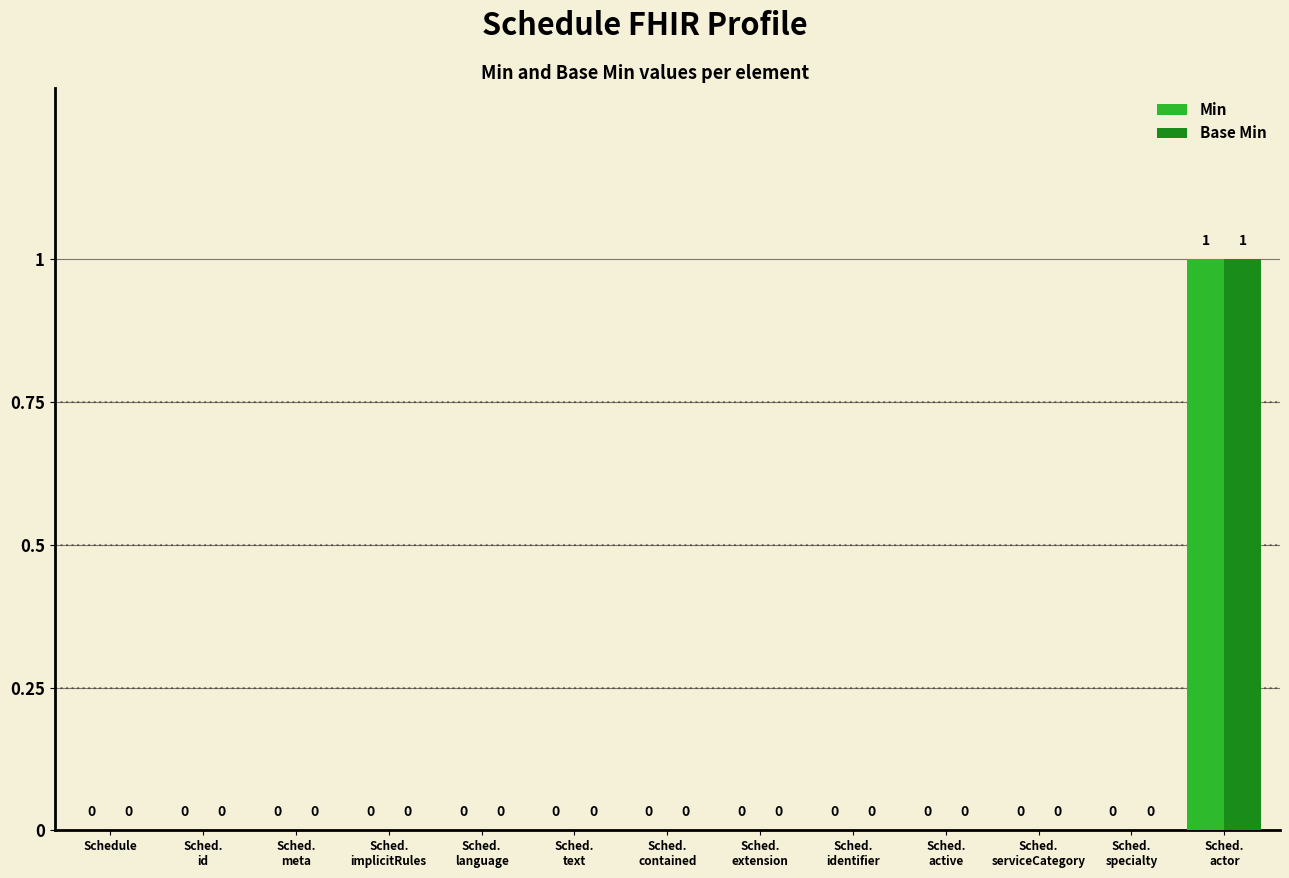

Reading left to right, extract all data points from this chart.

Min: Schedule=0	Sched.
id=0	Sched.
meta=0	Sched.
implicitRules=0	Sched.
language=0	Sched.
text=0	Sched.
contained=0	Sched.
extension=0	Sched.
identifier=0	Sched.
active=0	Sched.
serviceCategory=0	Sched.
specialty=0	Sched.
actor=1
Base Min: Schedule=0	Sched.
id=0	Sched.
meta=0	Sched.
implicitRules=0	Sched.
language=0	Sched.
text=0	Sched.
contained=0	Sched.
extension=0	Sched.
identifier=0	Sched.
active=0	Sched.
serviceCategory=0	Sched.
specialty=0	Sched.
actor=1